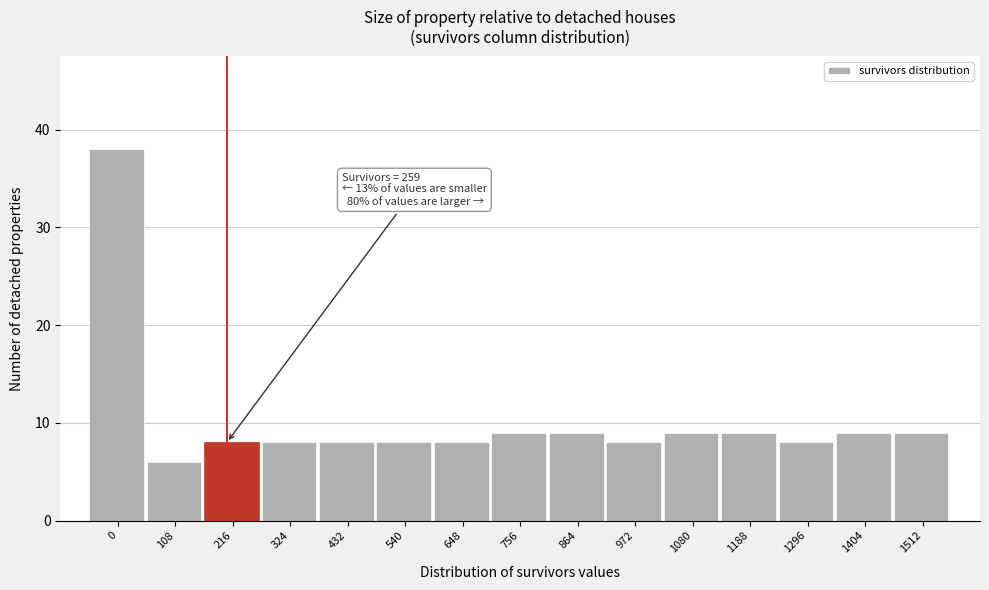

Reading left to right, what are all the values shown in this chart?

38	6	8	8	8	8	8	9	9	8	9	9	8	9	9